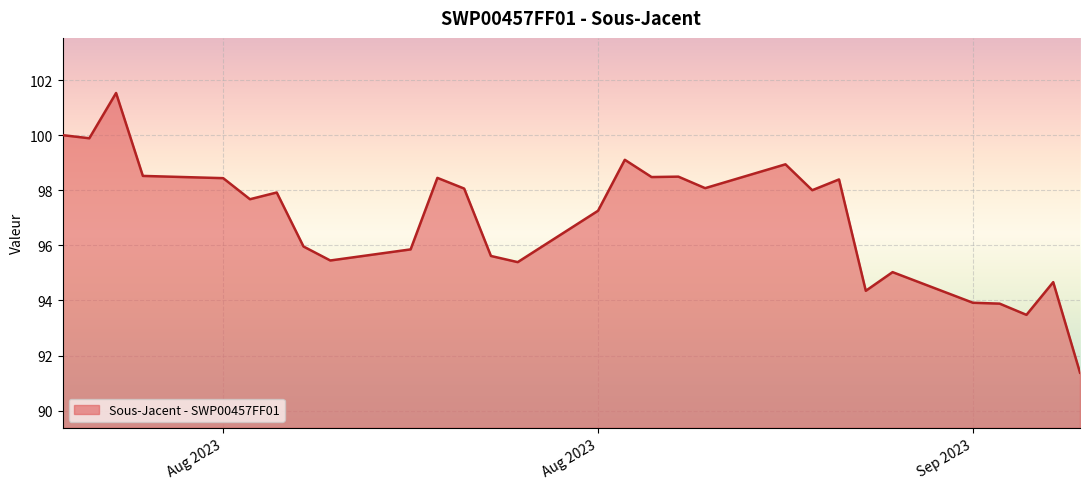

What is the difference between the maximum and minimum values?

10.1